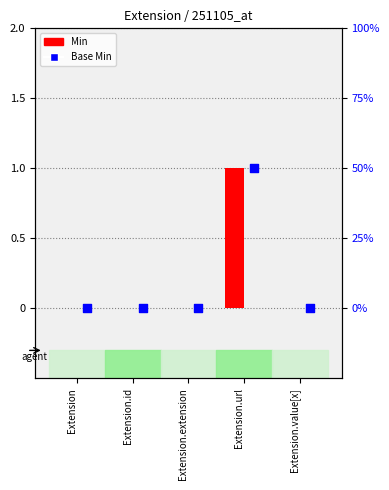

What are all the series names shown in the legend?

Min, Base Min